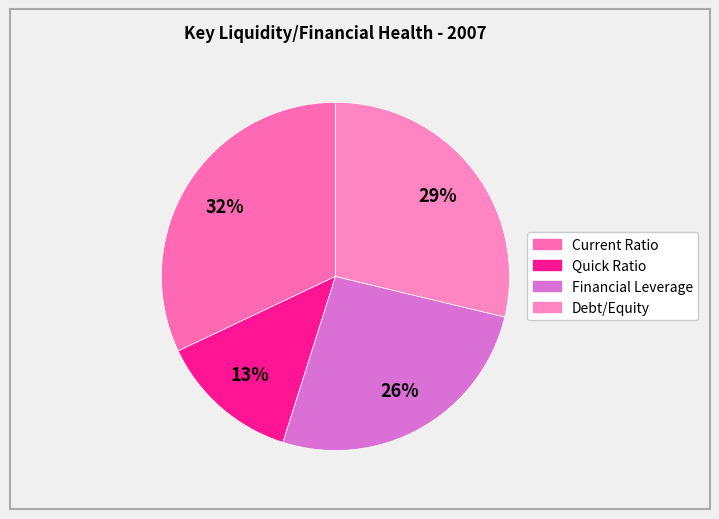

To the nearest percent, what portion does Current Ratio represent?

32%